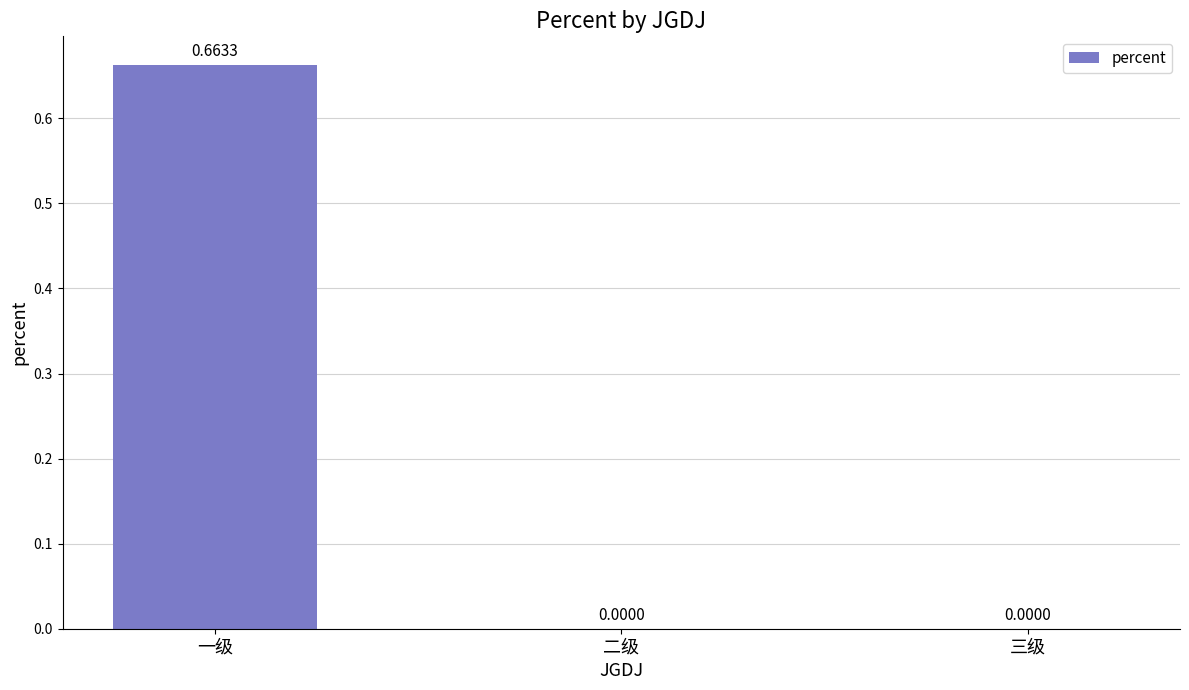

Which label corresponds to the largest value in the chart?

一级